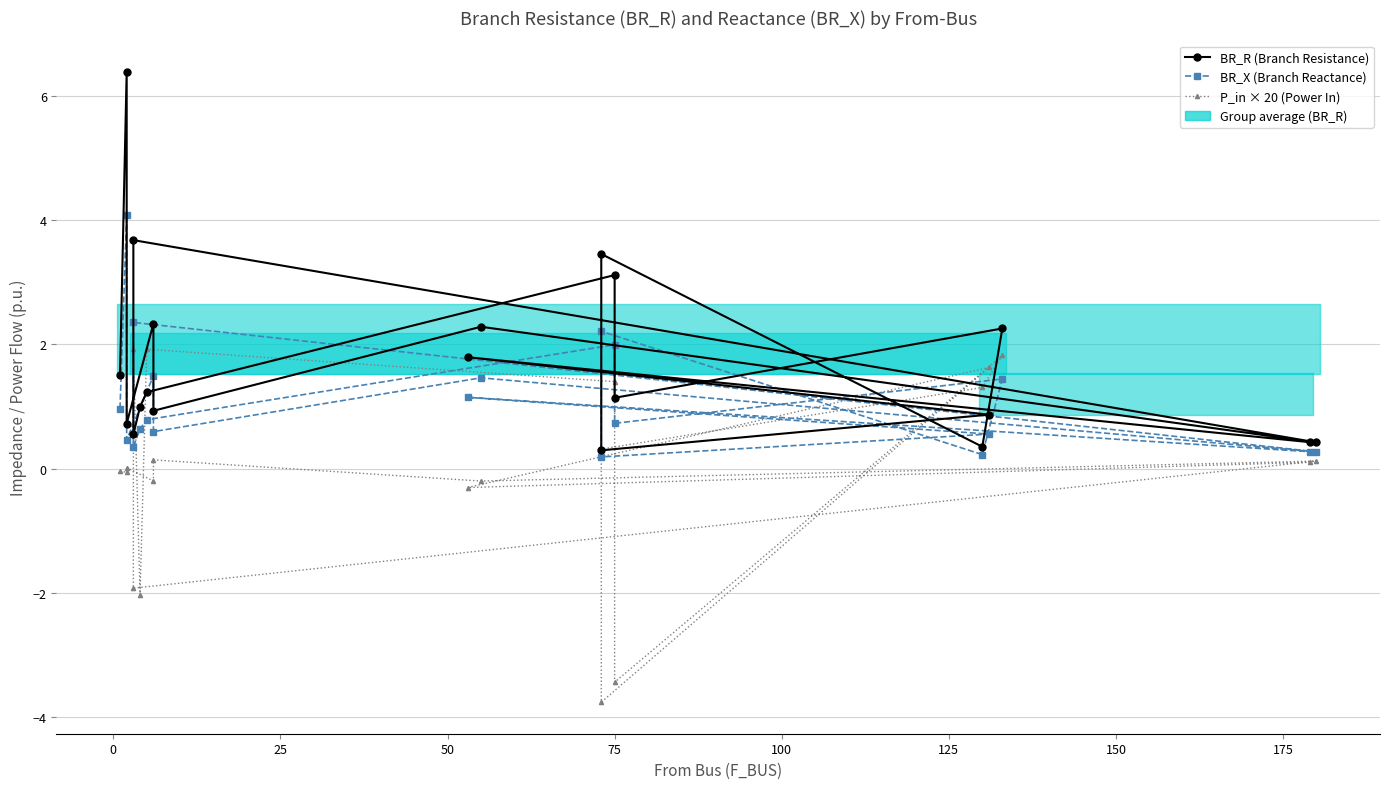

Which series has the widest spread of values?

BR_R (Branch Resistance)